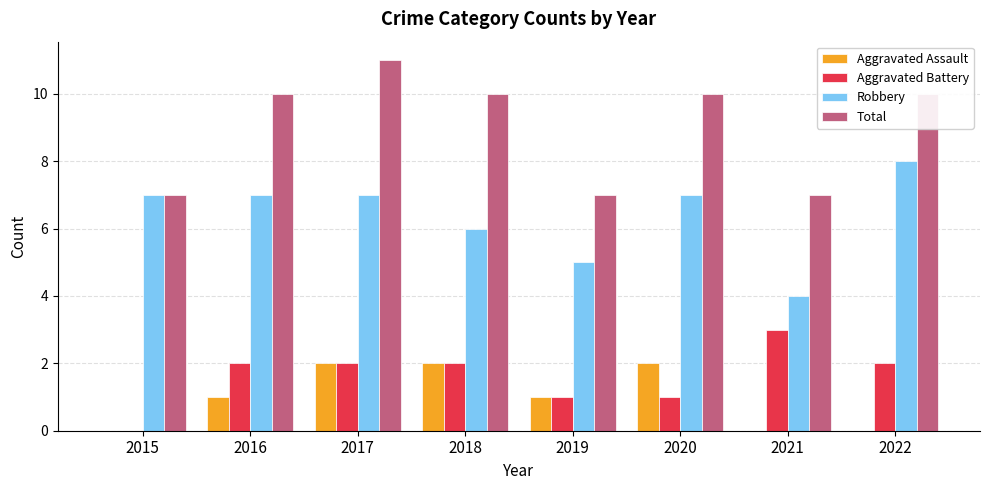

What is the sum of all Aggravated Battery values?

13